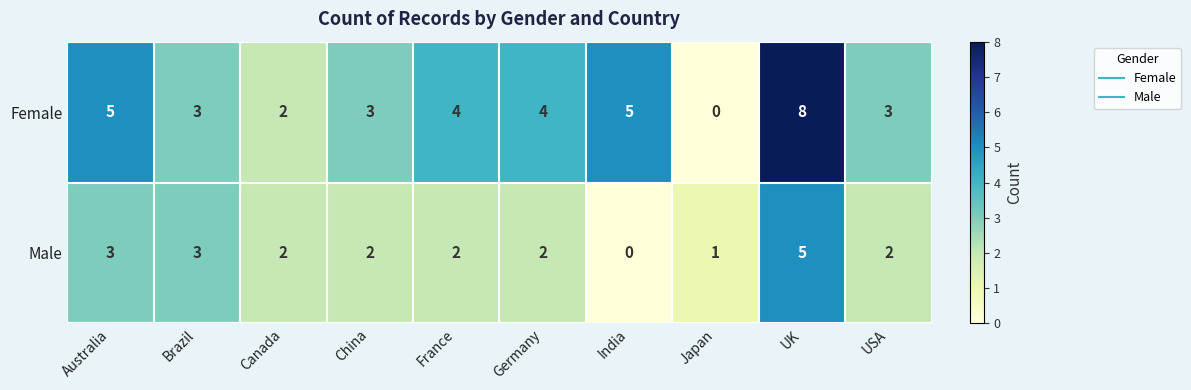

How many Female values are between 3 and 5?

7